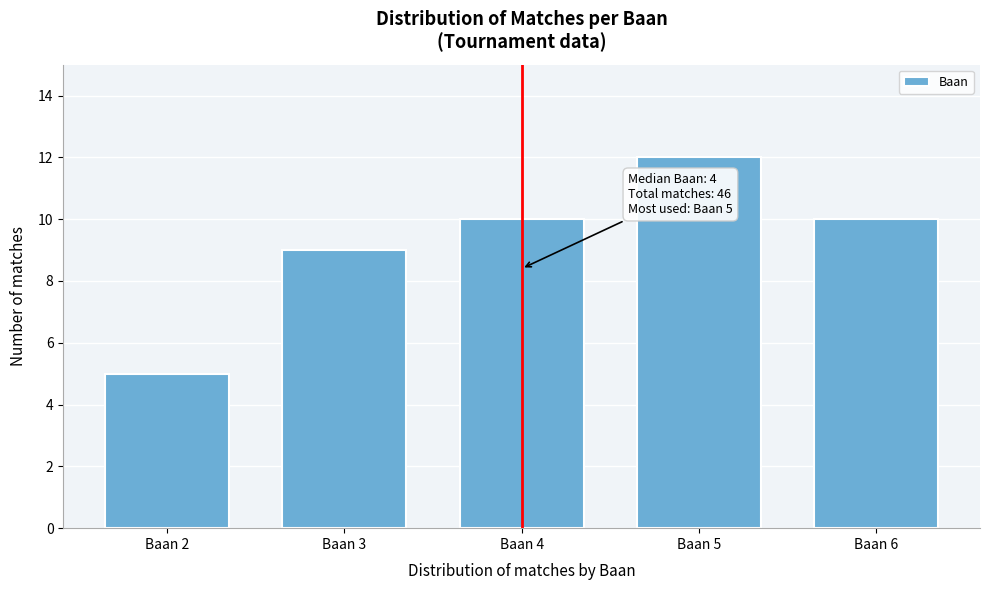

Reading left to right, transcribe all the data shown in this chart.

Baan 2=5	Baan 3=9	Baan 4=10	Baan 5=12	Baan 6=10